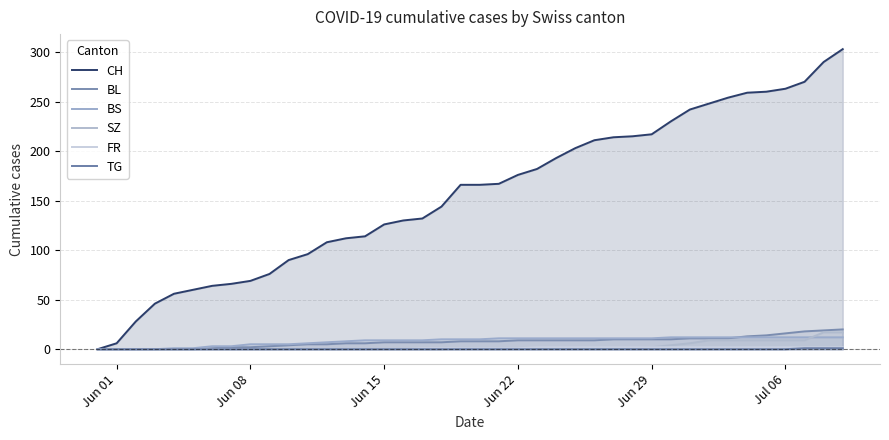

Which category has the lowest value across all series?

Jun 01